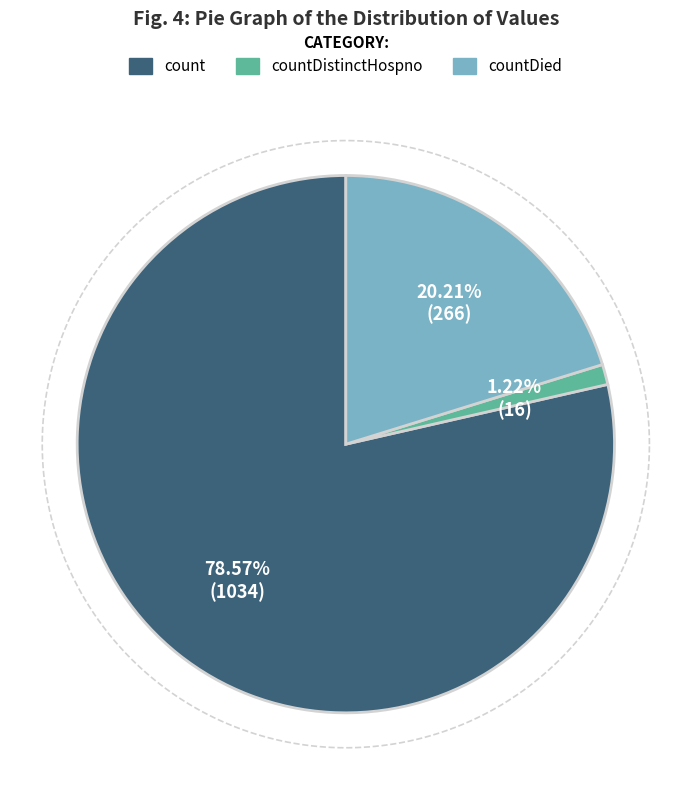

Combined, what portion of the pie is countDistinctHospno and count?

79.8%